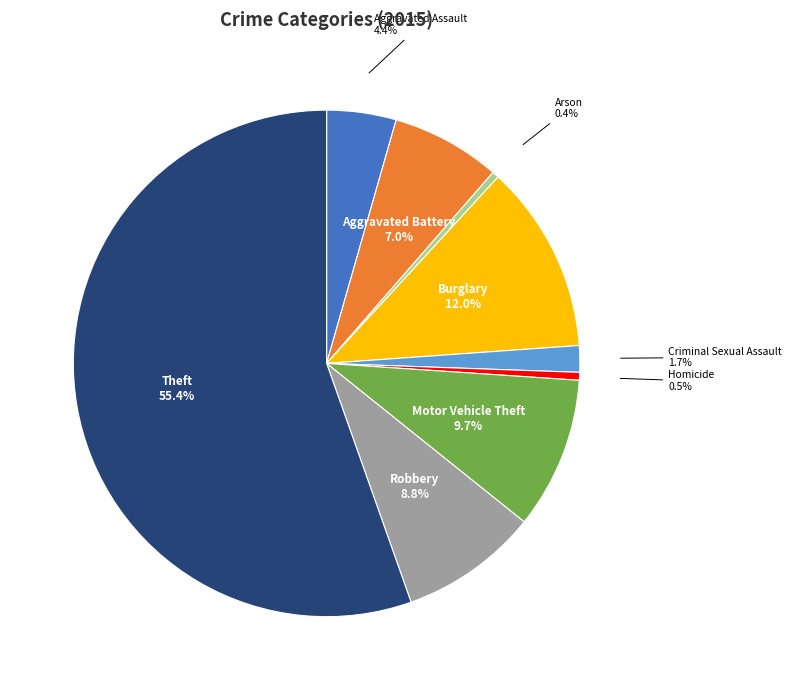

What is the largest slice in the pie chart?

Theft